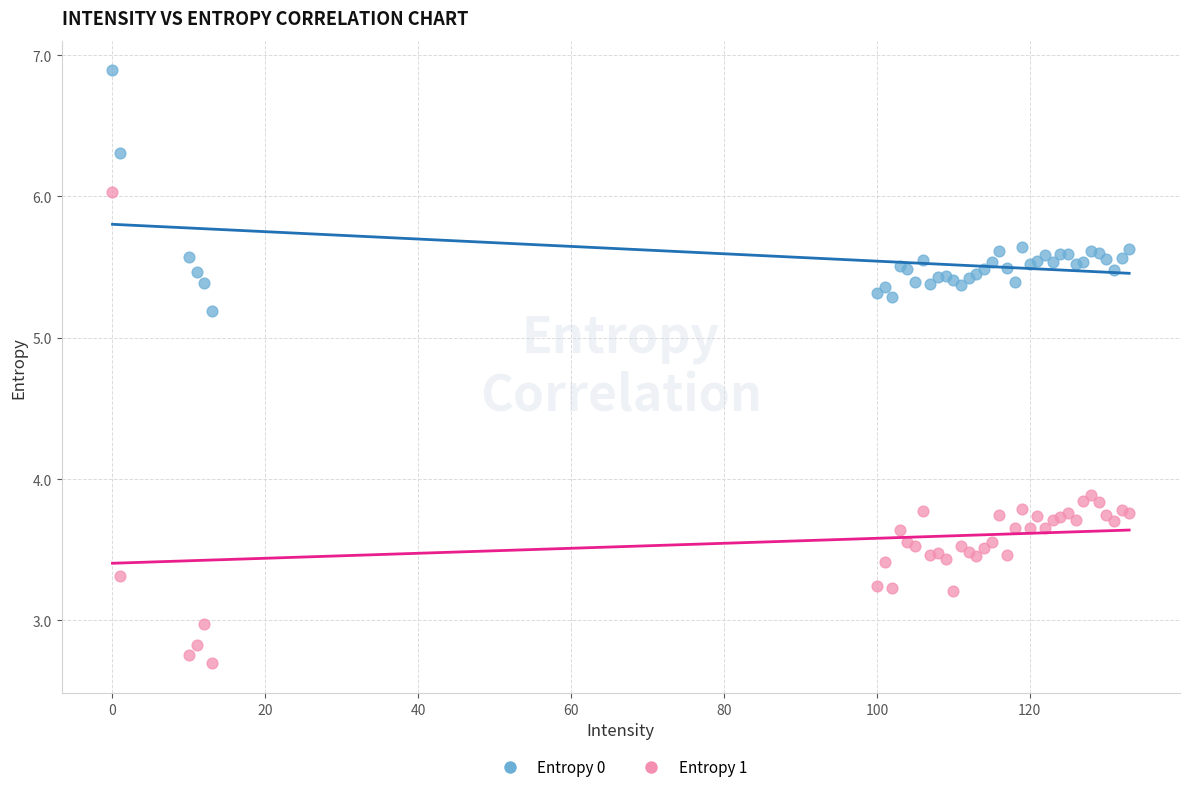

Which series has the widest spread of Y values?

Entropy 1